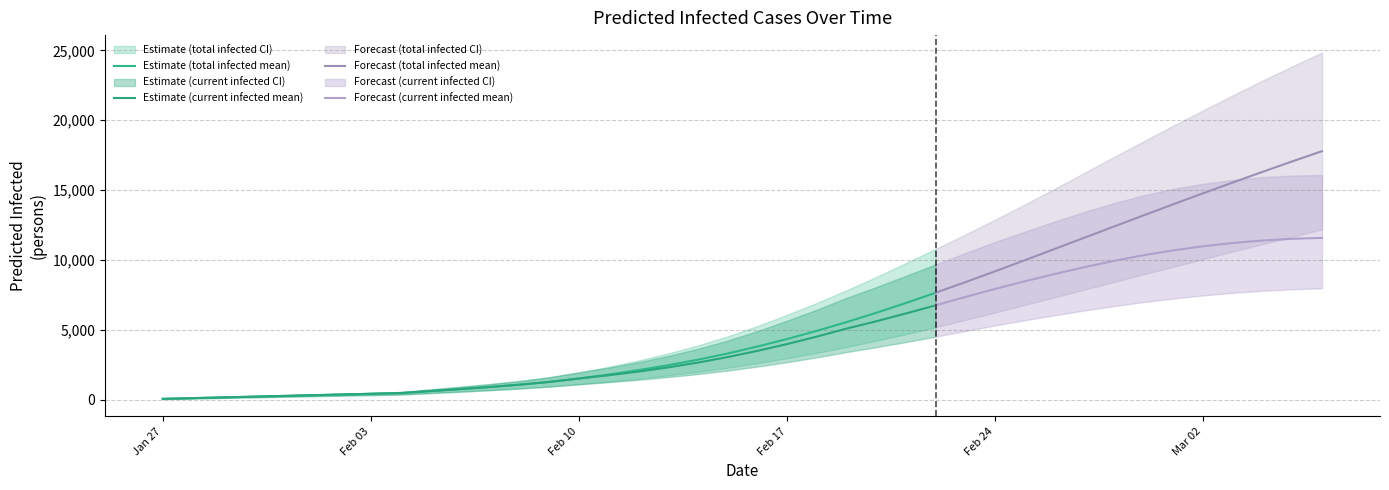

Does the chart have visible grid lines?

Yes